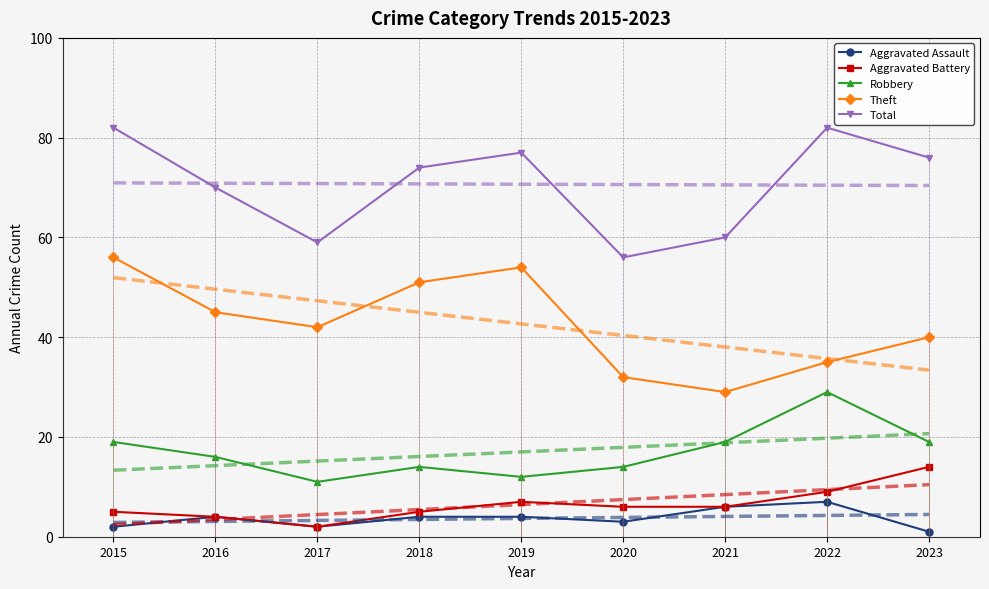

At which category does Robbery reach its first local valley?

2017